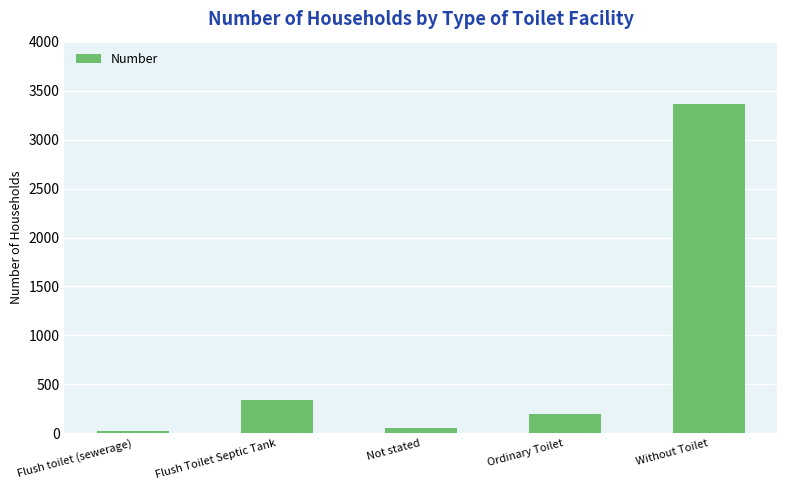

What is the label of the 3rd bar from the right?

Not stated